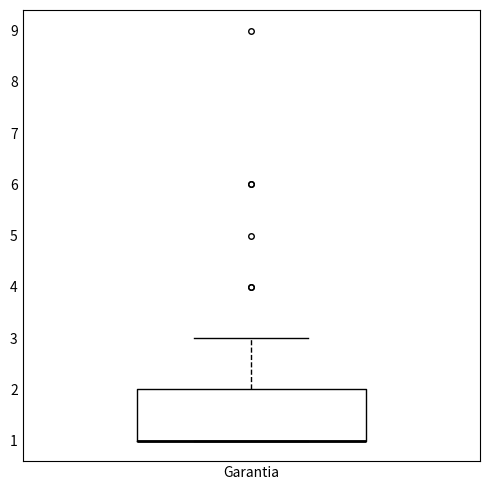

Where is the lower edge of the box for Garantia on the y-axis? The values are not printed on the chart, so give them approximately, as read against the axis.

1